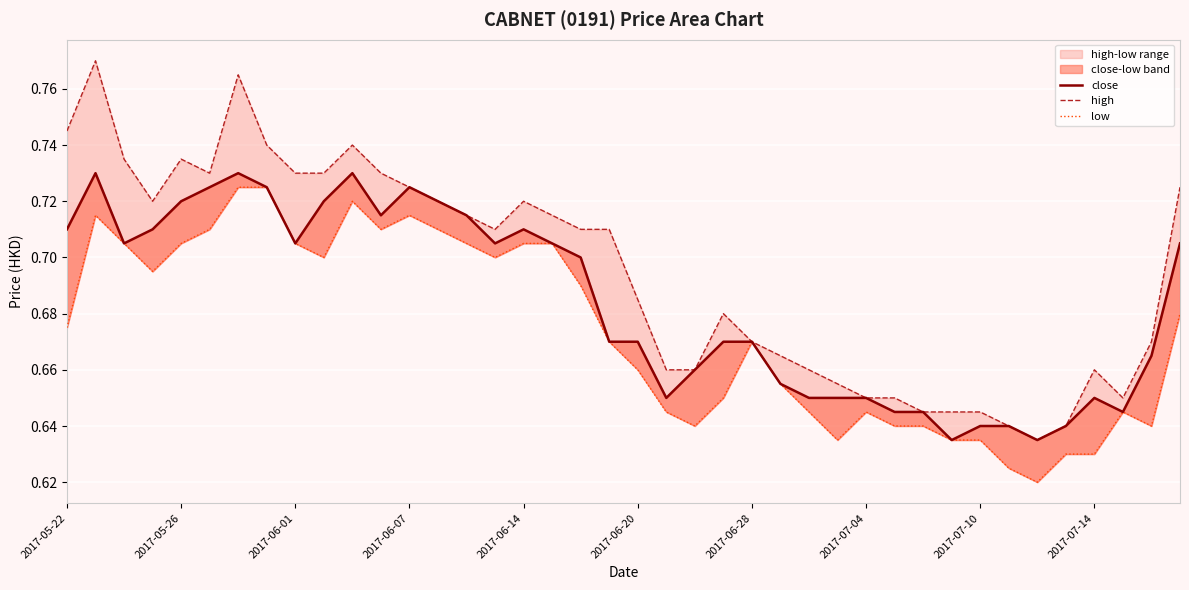

What is the total value across all series at 10?

2.2